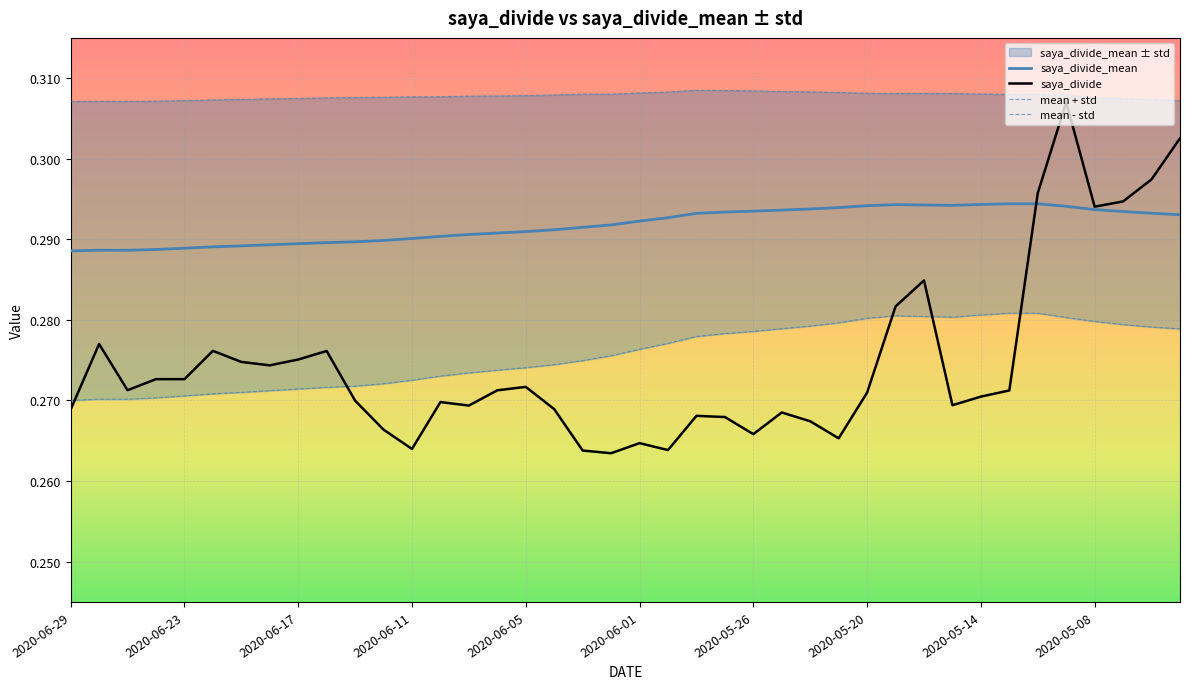

Which series has the largest total across all categories?

saya_divide_mean